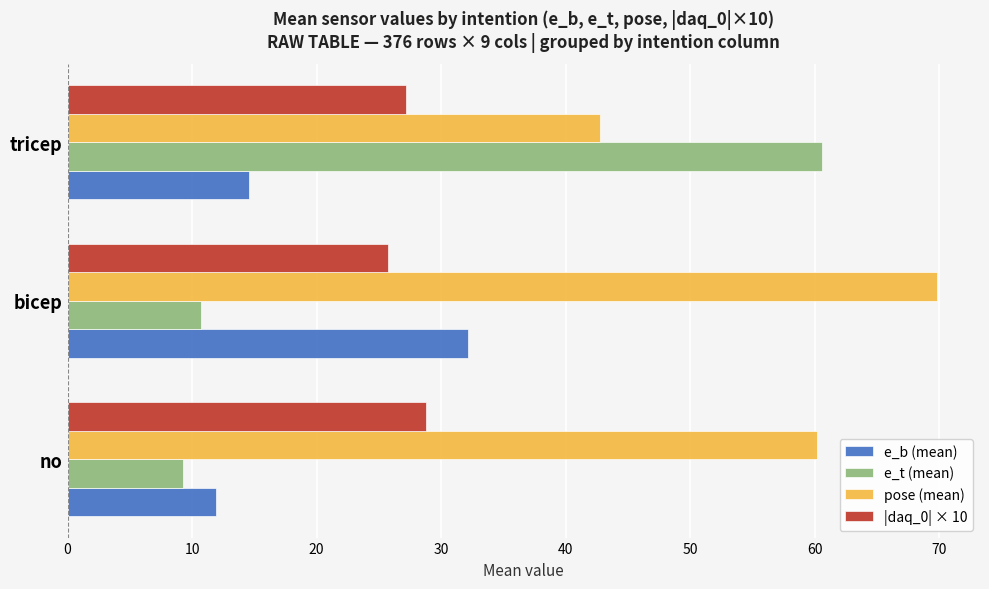

What is the lowest value of the e_b (mean) series?

11.9